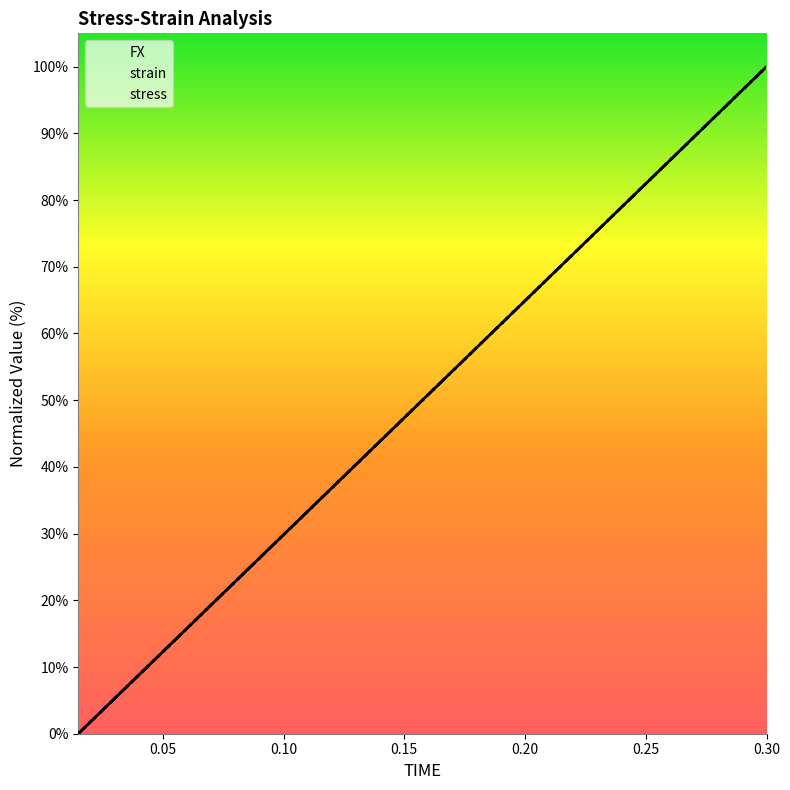

Which category has the lowest value across all series?

0.015